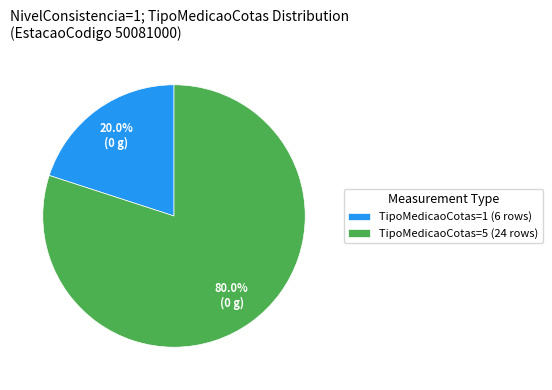

Does TipoMedicaoCotas=1 (6 rows) represent more than half of the total?

No